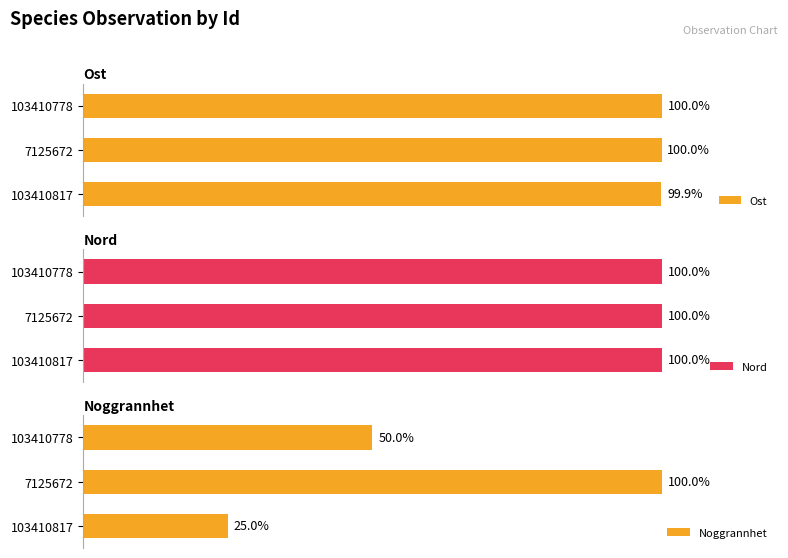

What is the value of the Nord bar at the 2nd from the left?

100.0